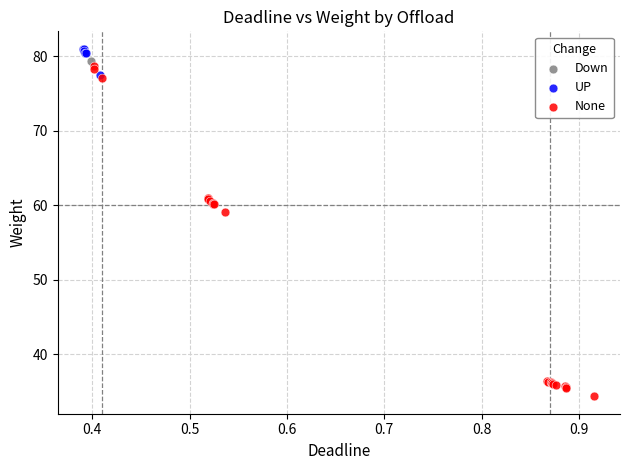

Which series has the largest Y range (max minus min)?

None